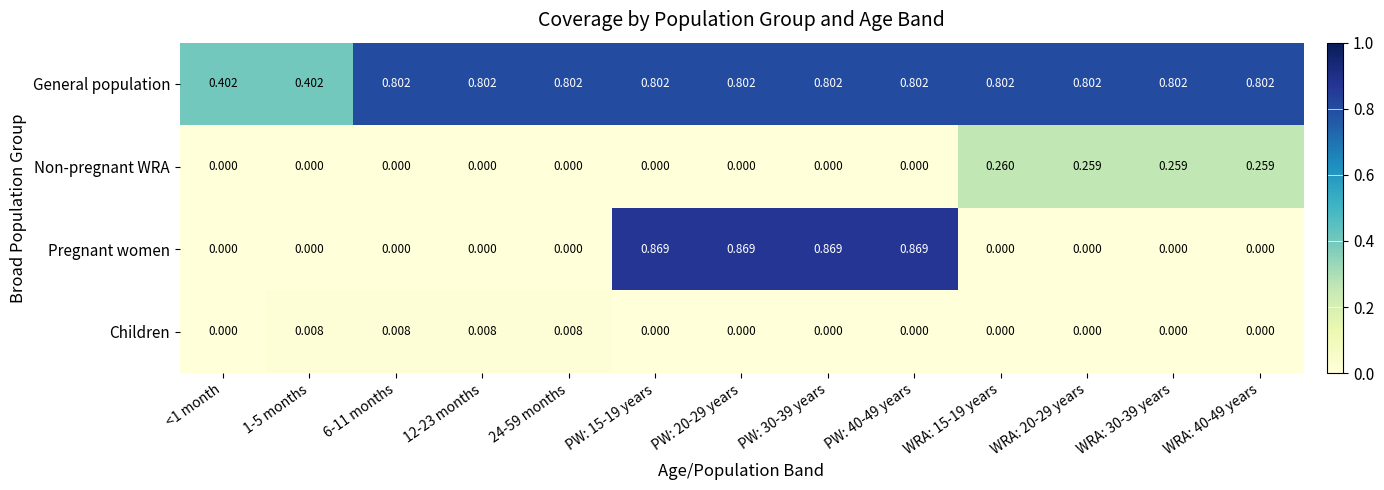

Which series has the largest total across all categories?

General population